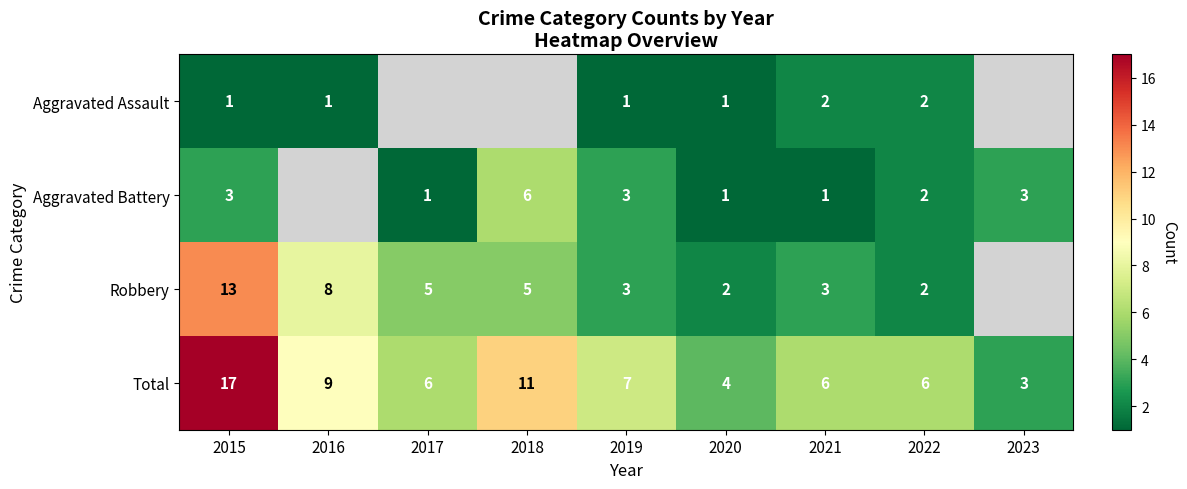

How many distinct data groups are displayed?

4